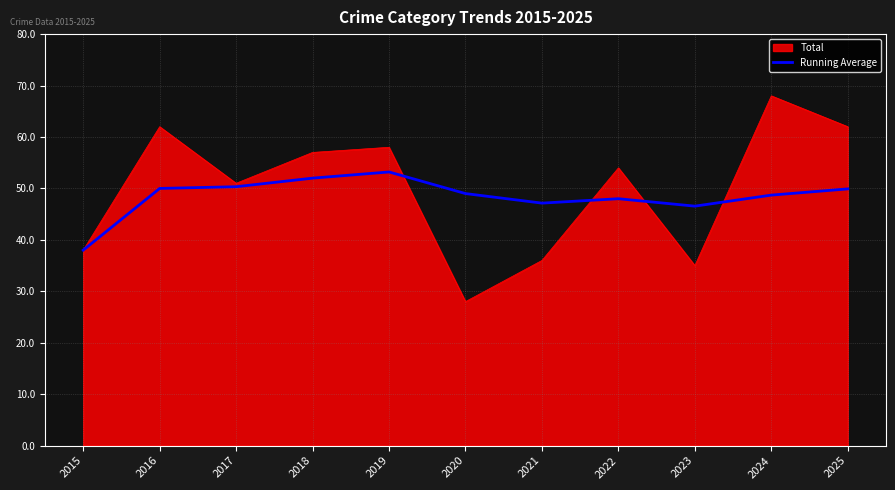

Does the chart have visible grid lines?

Yes